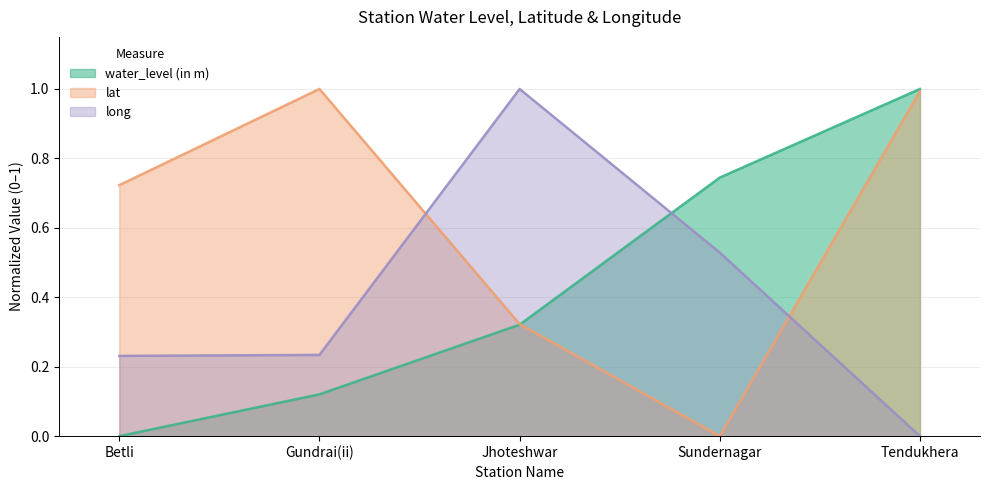

List the series in order of their peak value, lowest first.

water_level (in m), lat, long